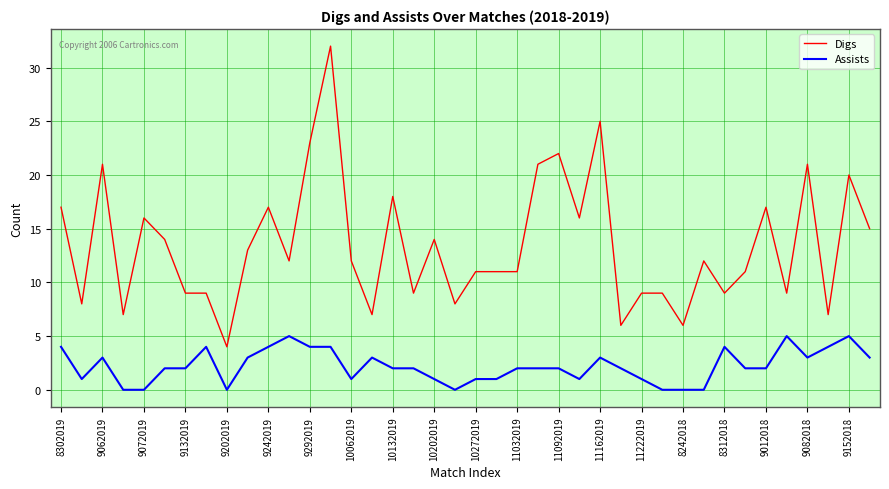

What are all the series names shown in the legend?

Digs, Assists